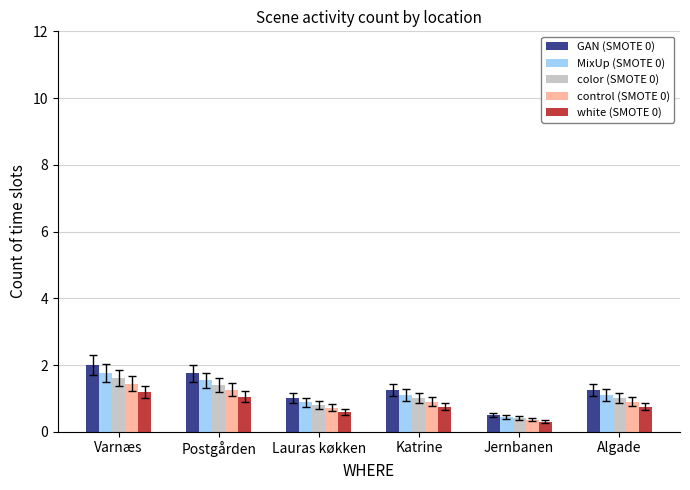

What is the label of the 6th bar from the left?

Algade